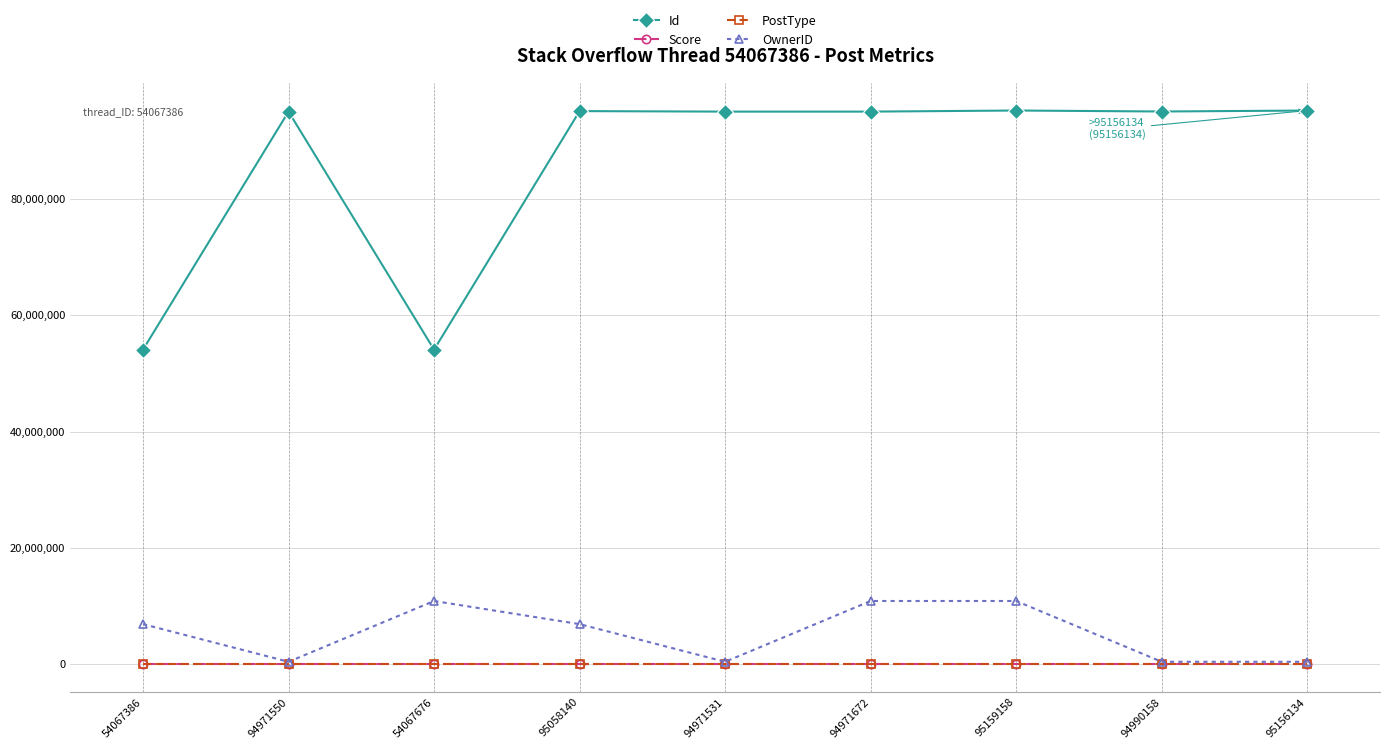

True or false: PostType and Id cross at least once.

False